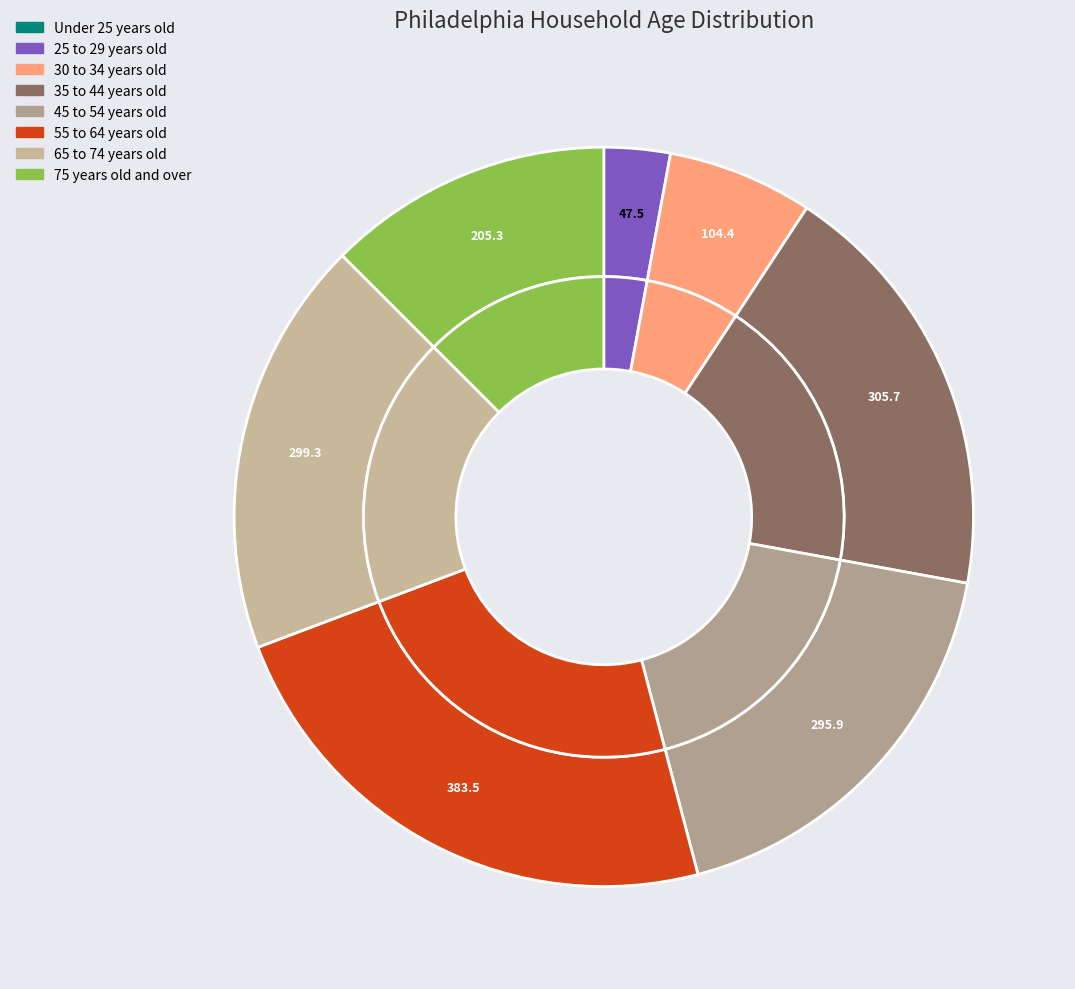

What is the change in value from 45 to 54 years old to 65 to 74 years old?

+3.4